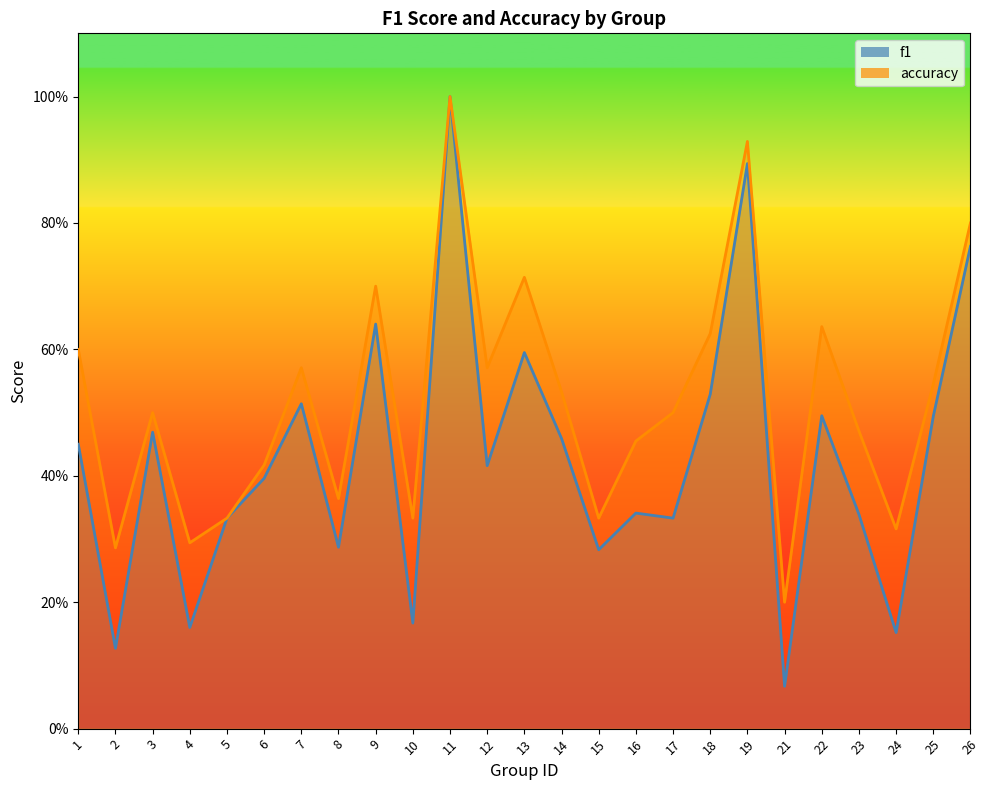

Which category has the highest value across all series?

11